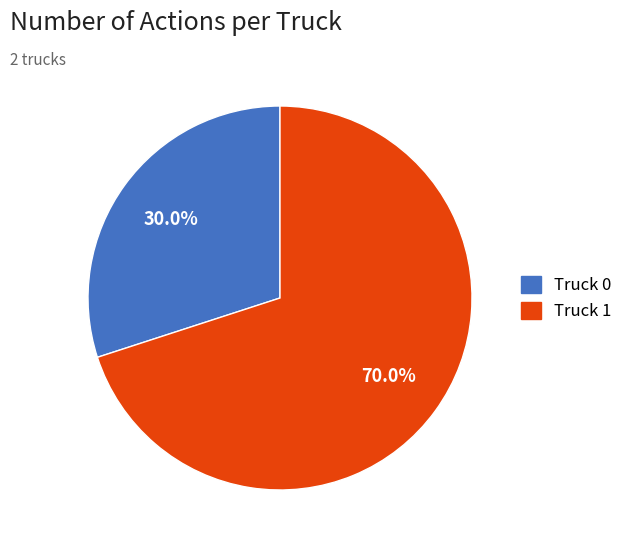

Is the sum of Truck 0 and Truck 1 greater than half?

Yes